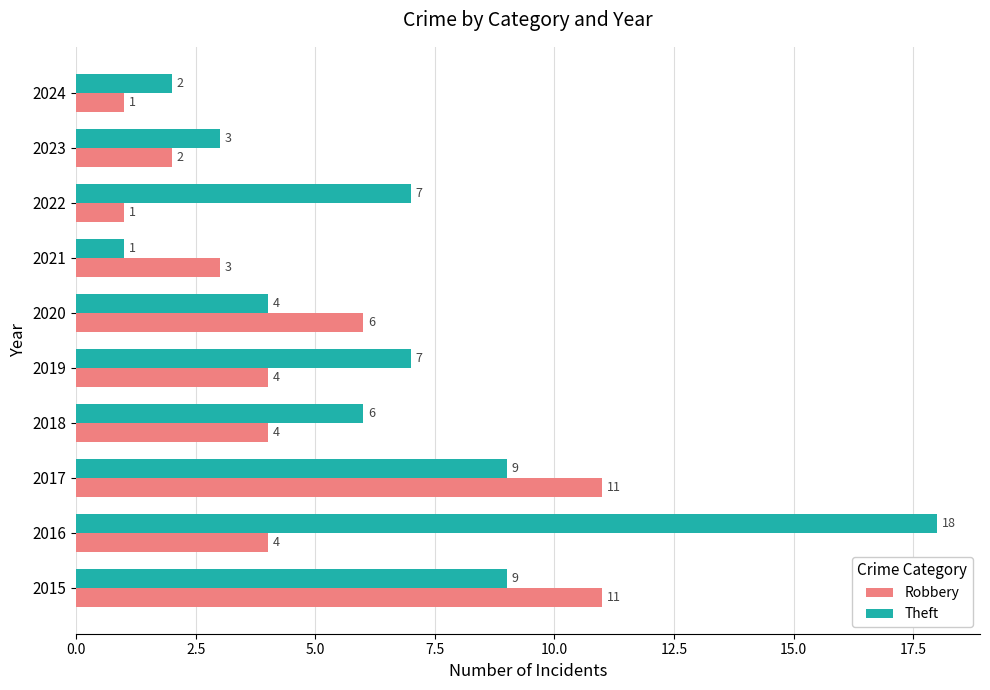

At which category is the sum across all series the highest?

2016